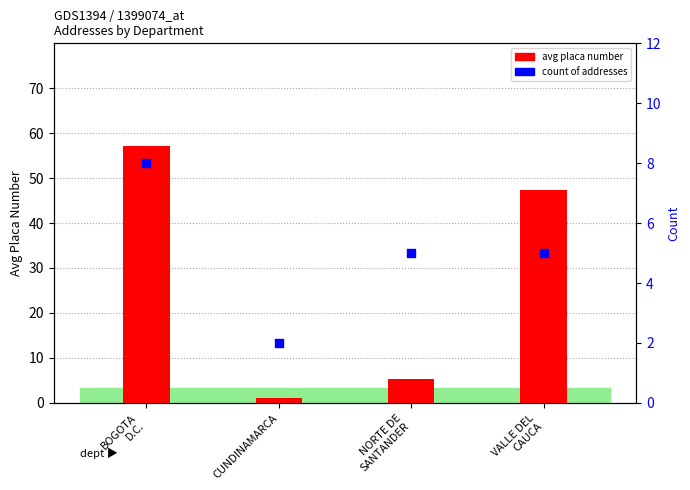

What is the total value across all series at BOGOTA
D.C.?

65.1